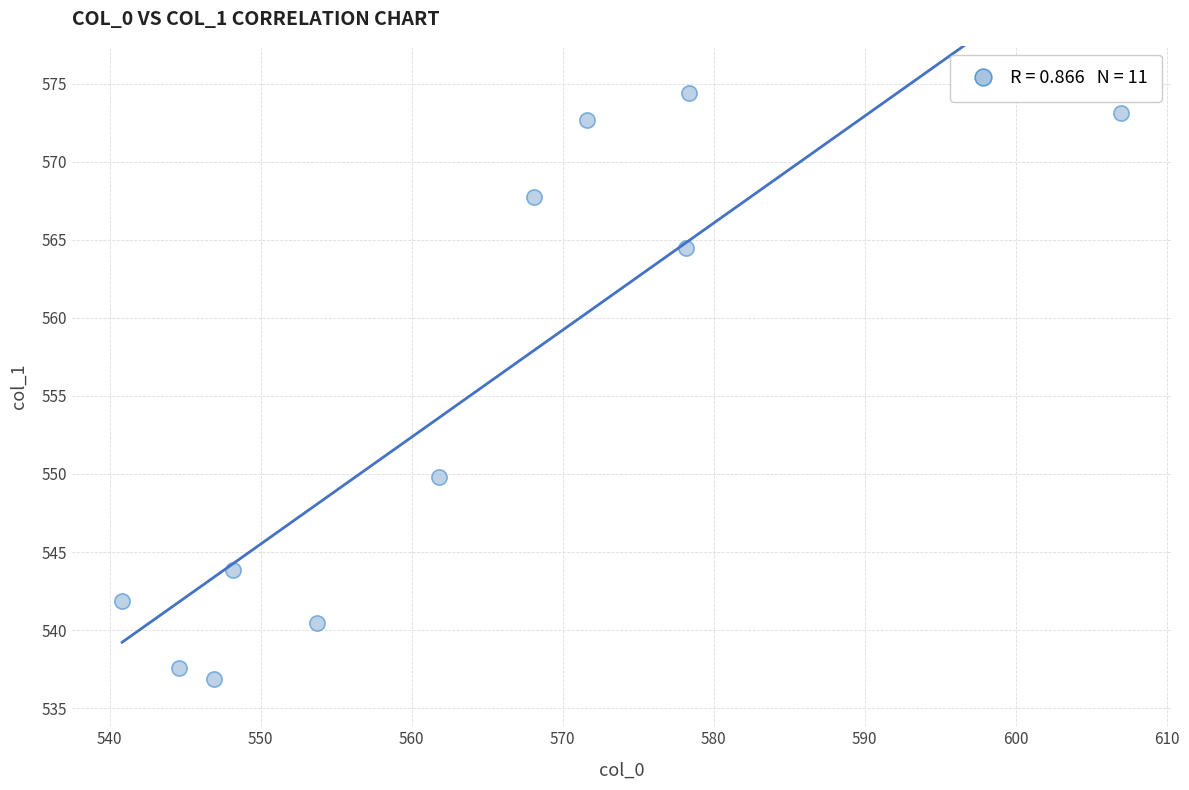

What Y value in the scatter plot is closest to 555?

549.8